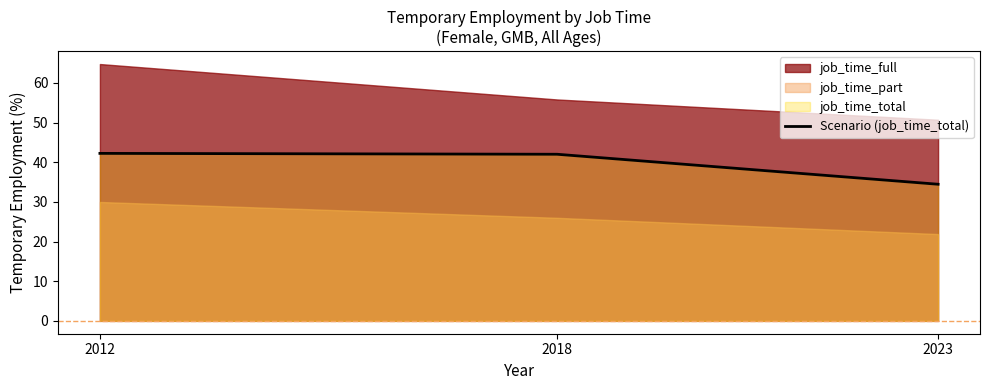

What is the average value?

39.6